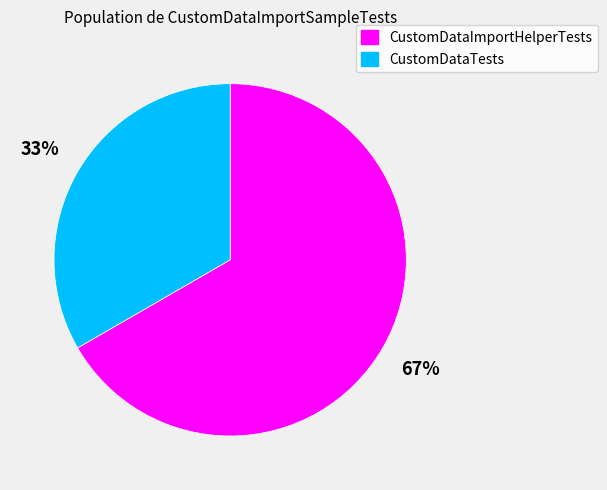

Which slice is the largest?

CustomDataImportHelperTests